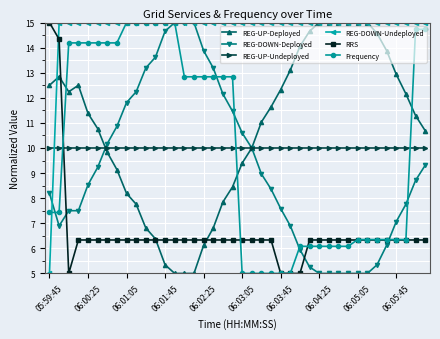

How many lines are shown in the chart?

6